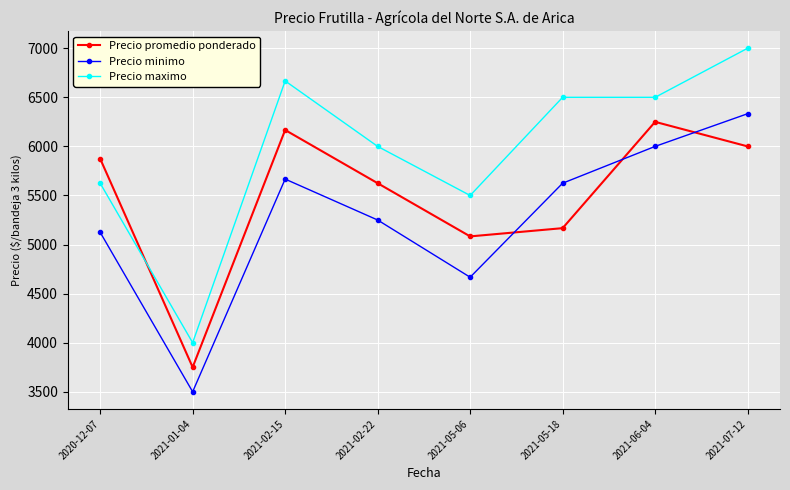

What is the spread (max minus min) of values at 2021-05-18?

1333